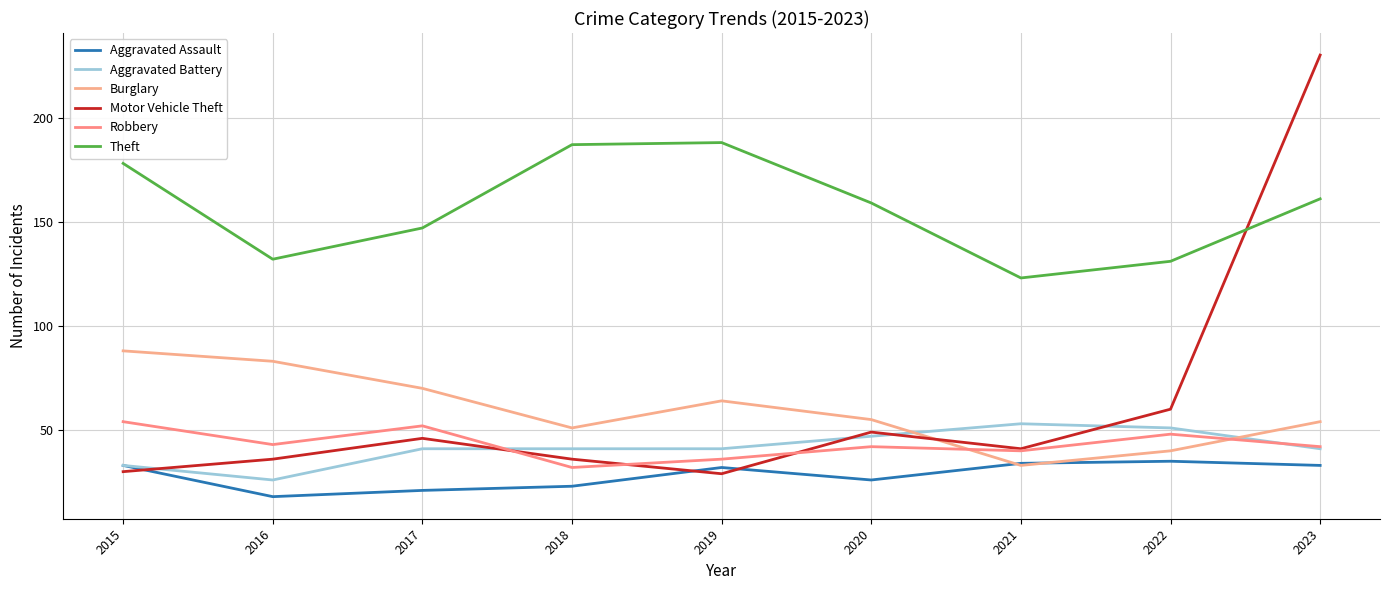

What is the smallest value displayed?

18